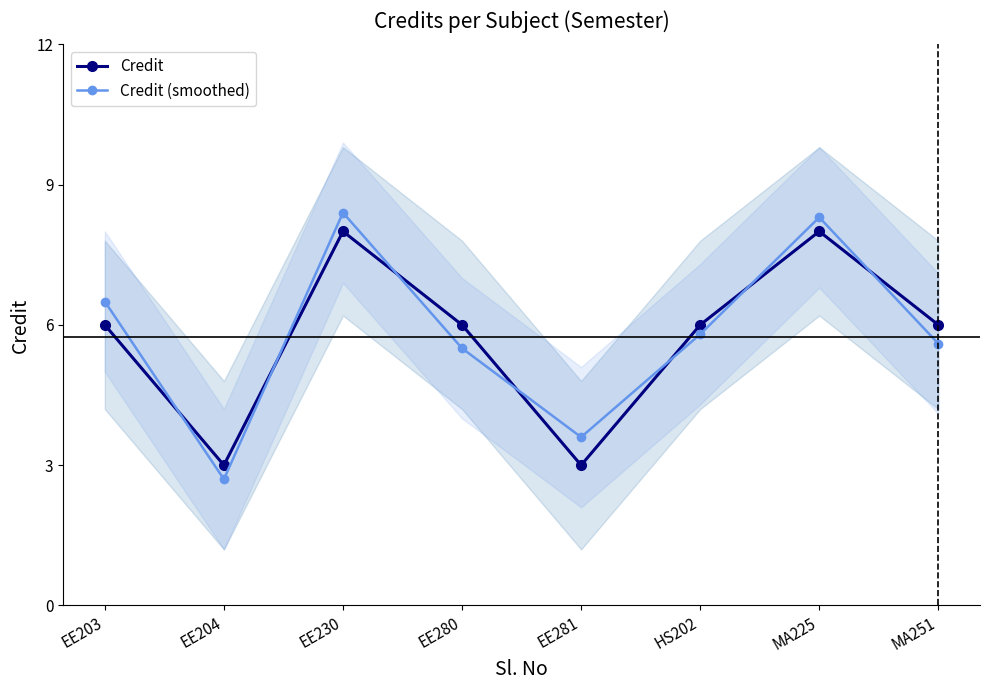

What is the difference between the highest and lowest values at MA225?

0.3